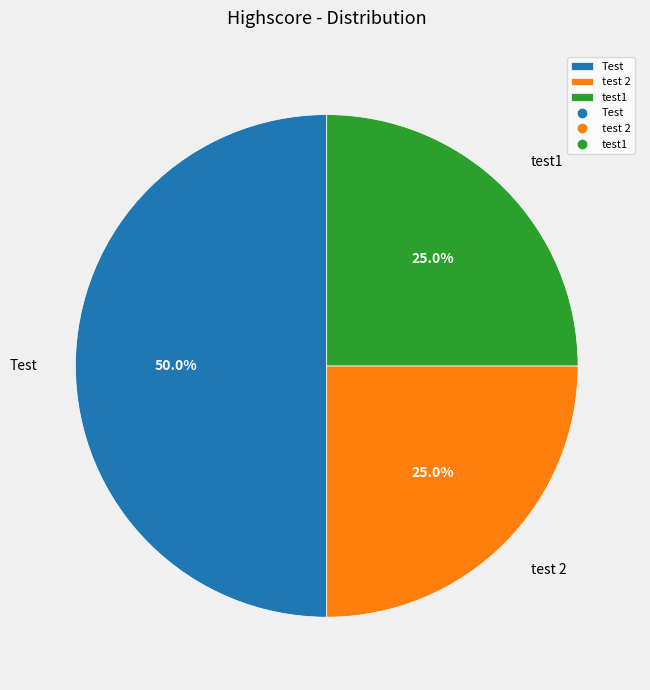

What percentage is NOT represented by test1?

75.0%